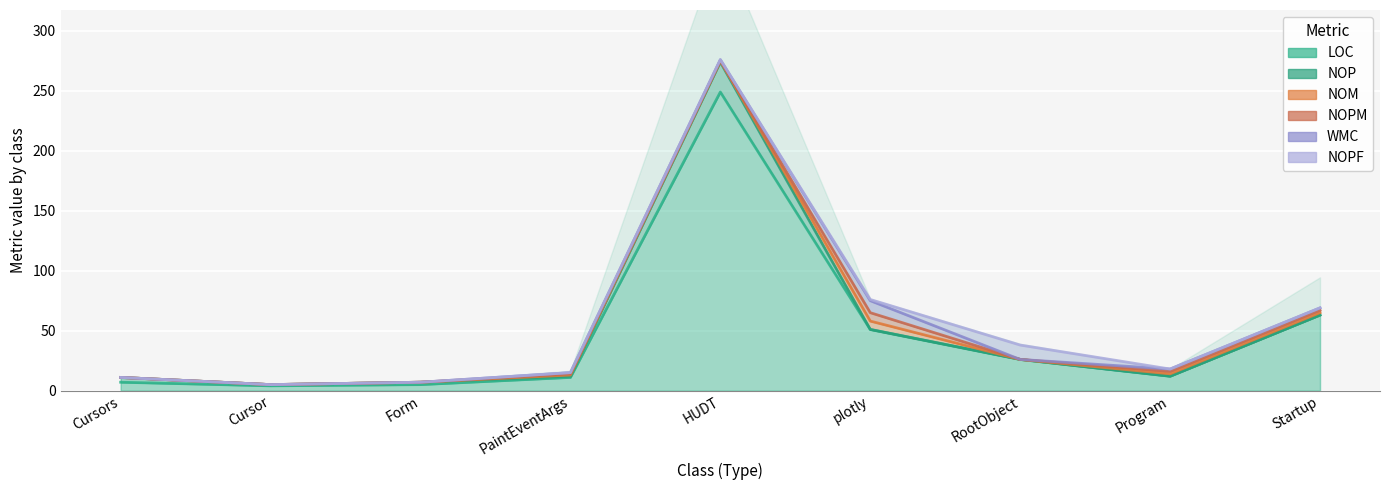

Between which two adjacent categories do NOPM and NOPF first intersect?

plotly and RootObject